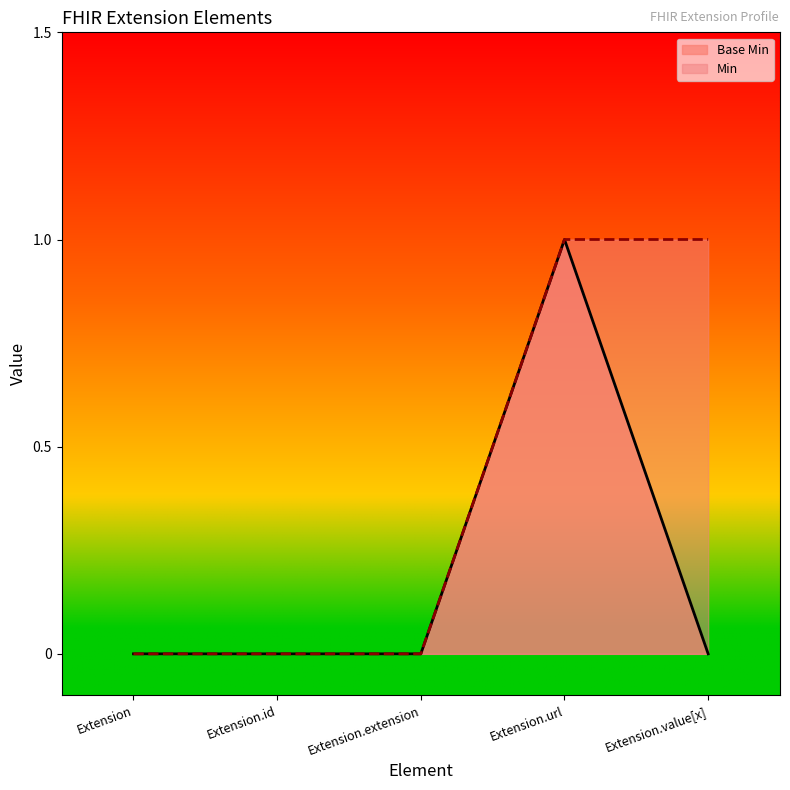

How many interior local peaks (higher than both neighbors) does the data have?

1